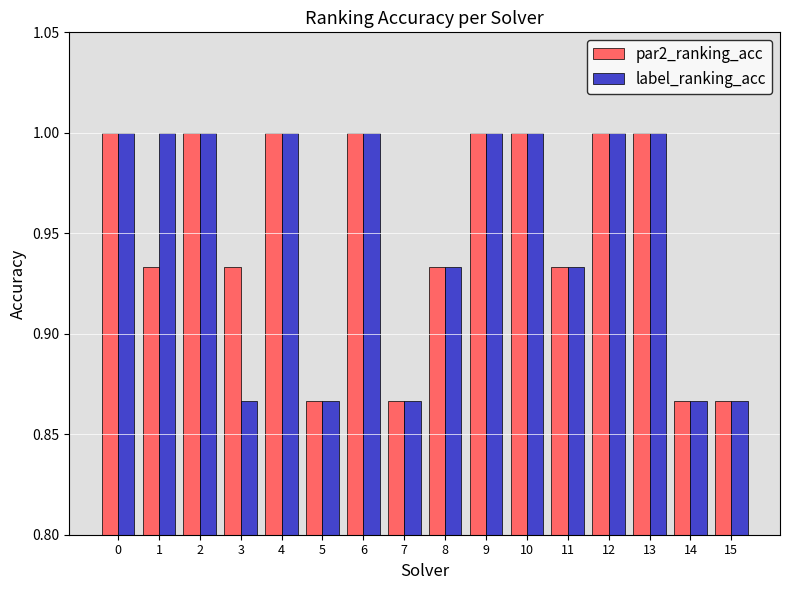

What is the sum of the par2_ranking_acc values at 10 and 2?

2.0